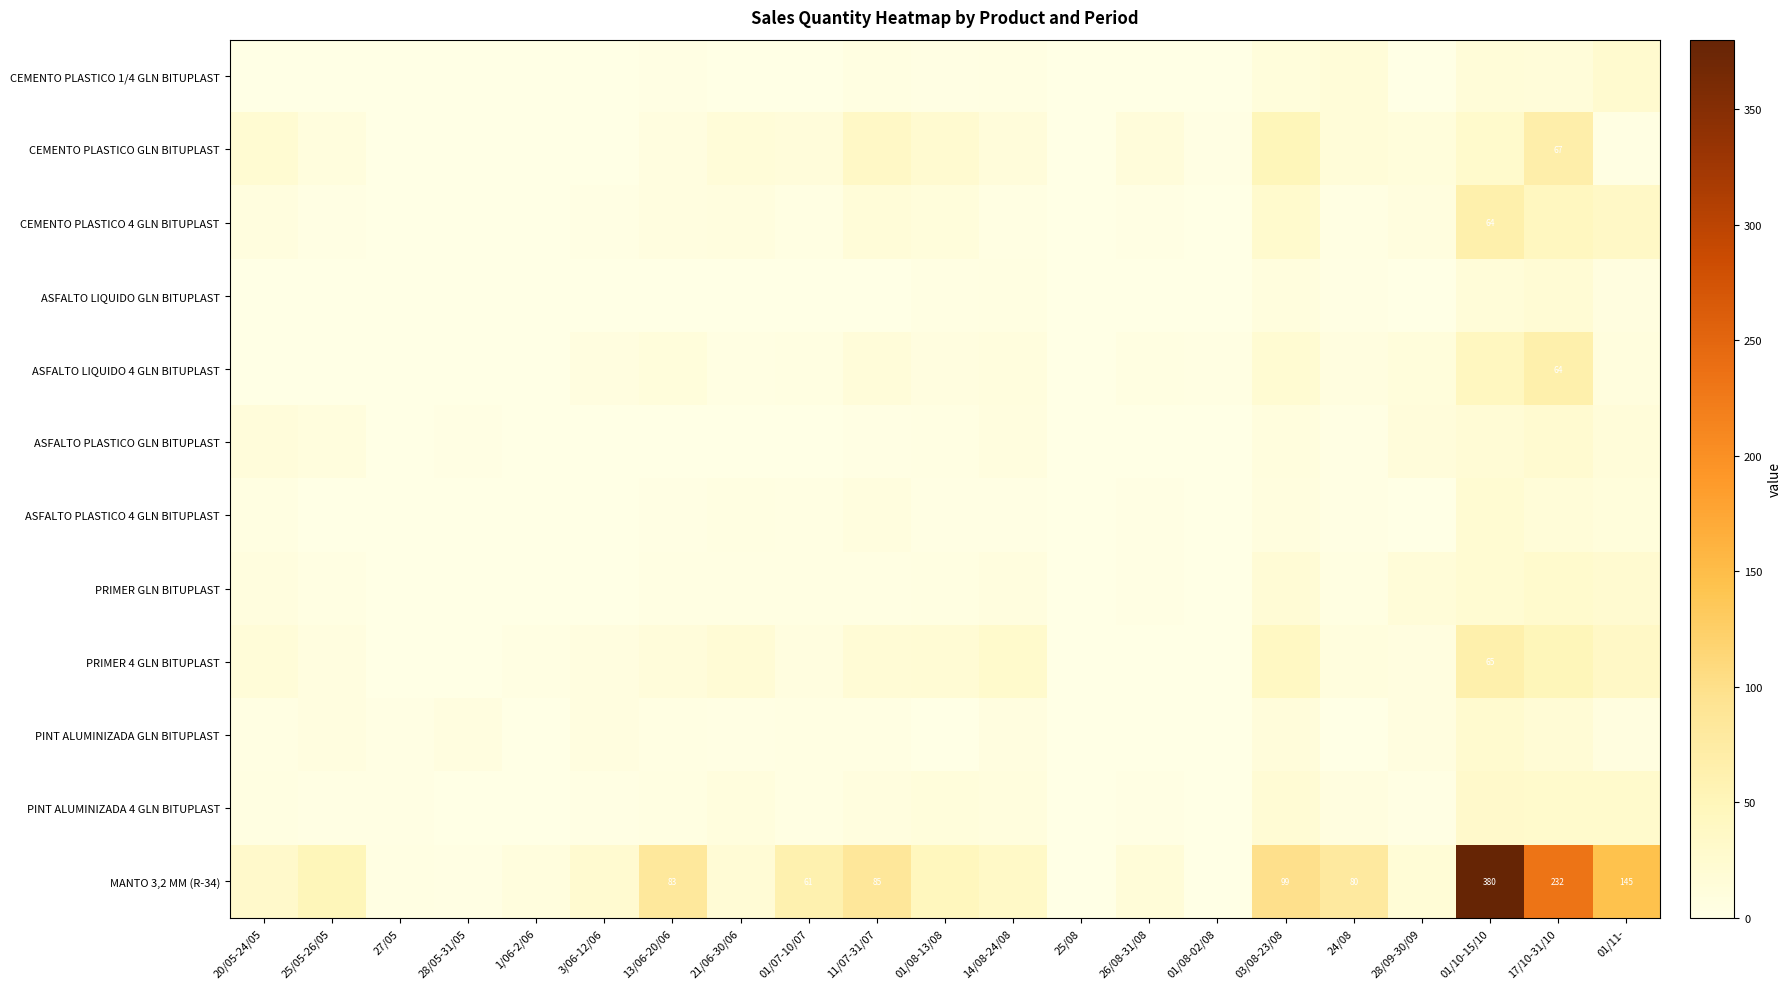

Is it true that MANTO 3,2 MM (R-34) equals 31 at 01/07-10/07?

False